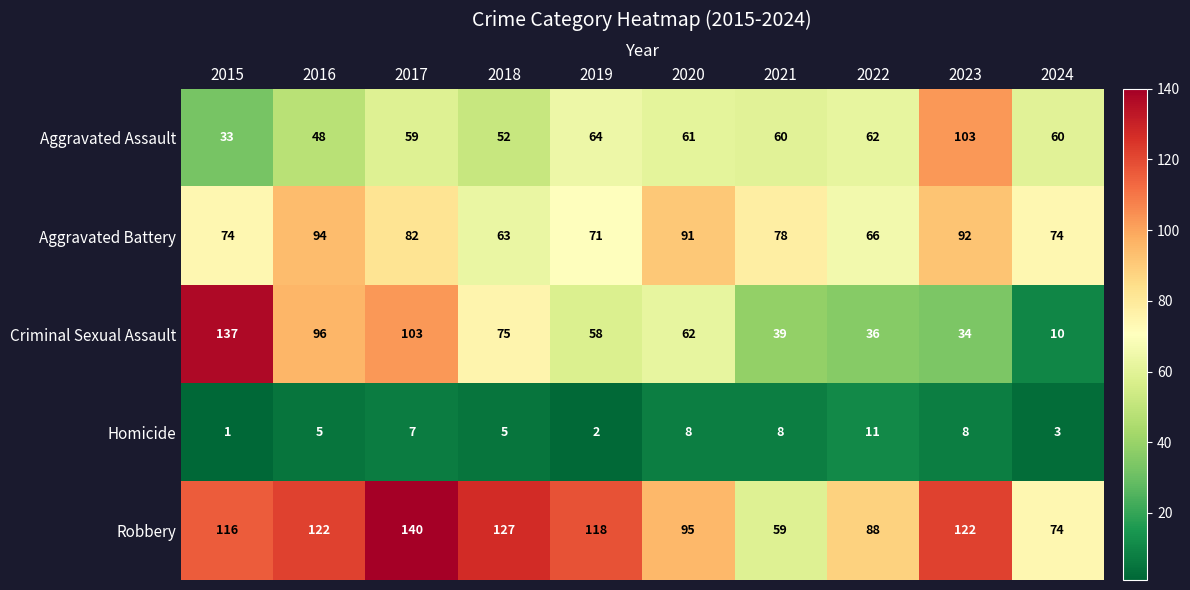

Between 2017 and 2022, which series saw the biggest shift?

Criminal Sexual Assault